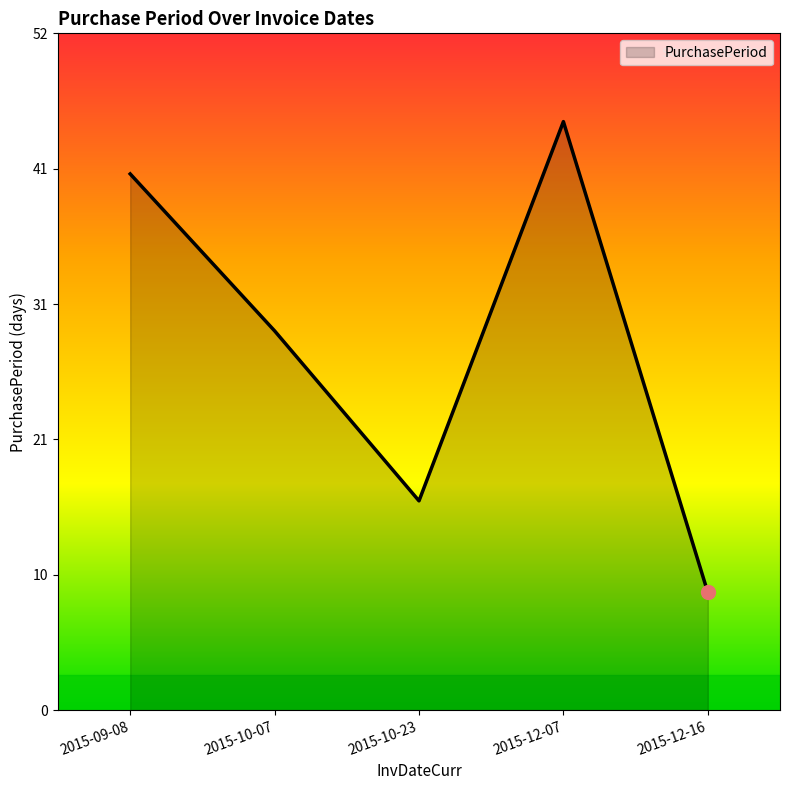

What is the change in value from 2015-10-07 to 2015-12-07?

+16